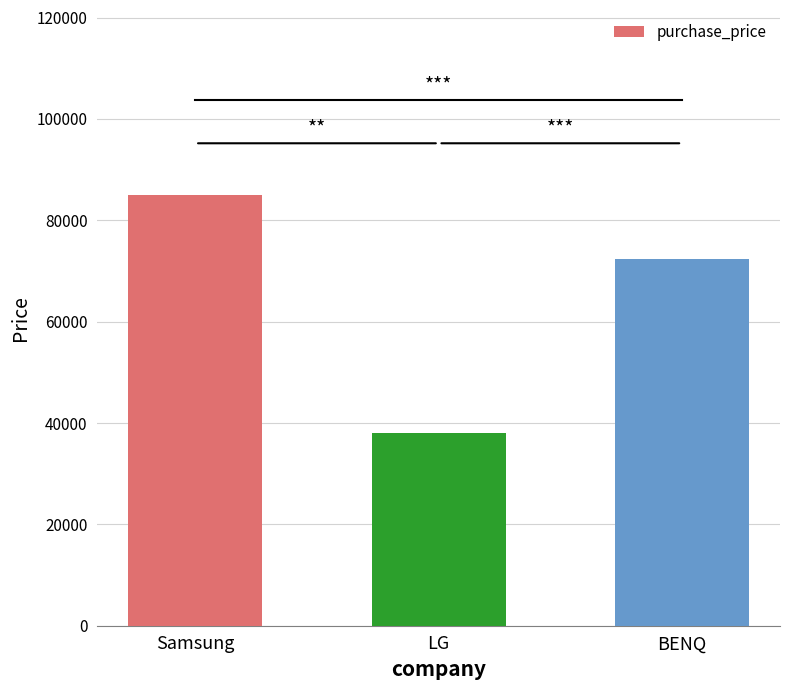

Reading right to left, transcribe all the data shown in this chart.

BENQ=72300	LG=38100	Samsung=85000